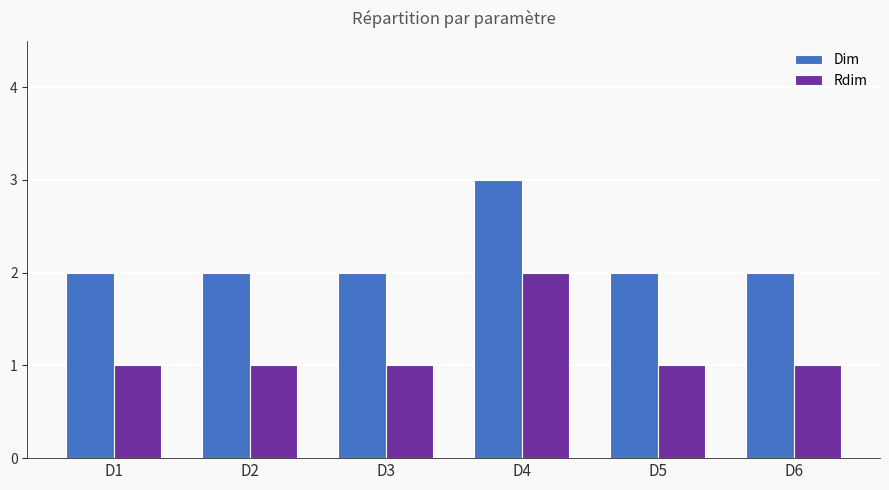

What is the minimum value shown in the chart?

1